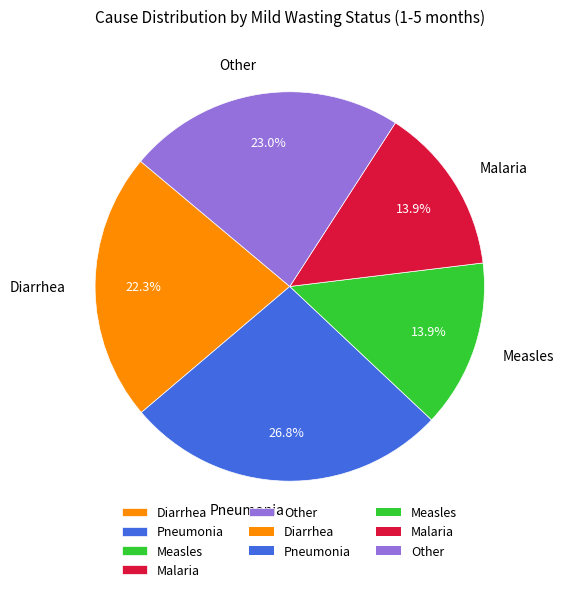

Between Measles and Other, which is larger?

Other